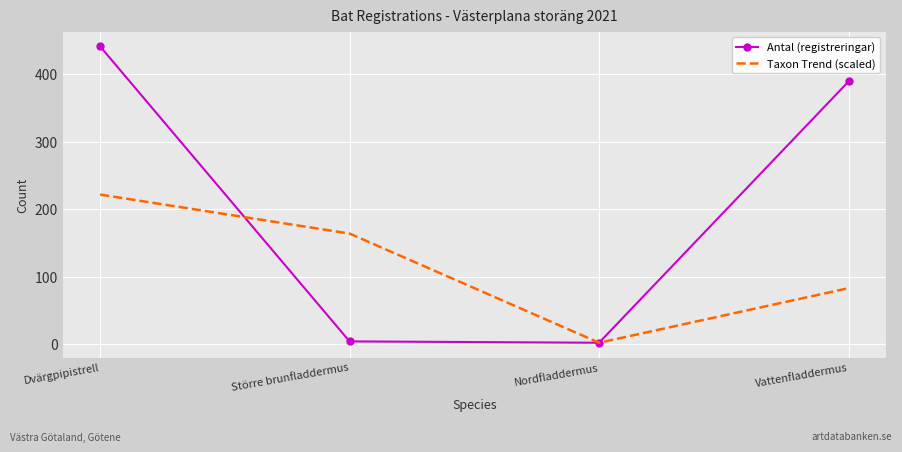

True or false: Antal (registreringar) has more than 1 points higher than both neighbors.

False